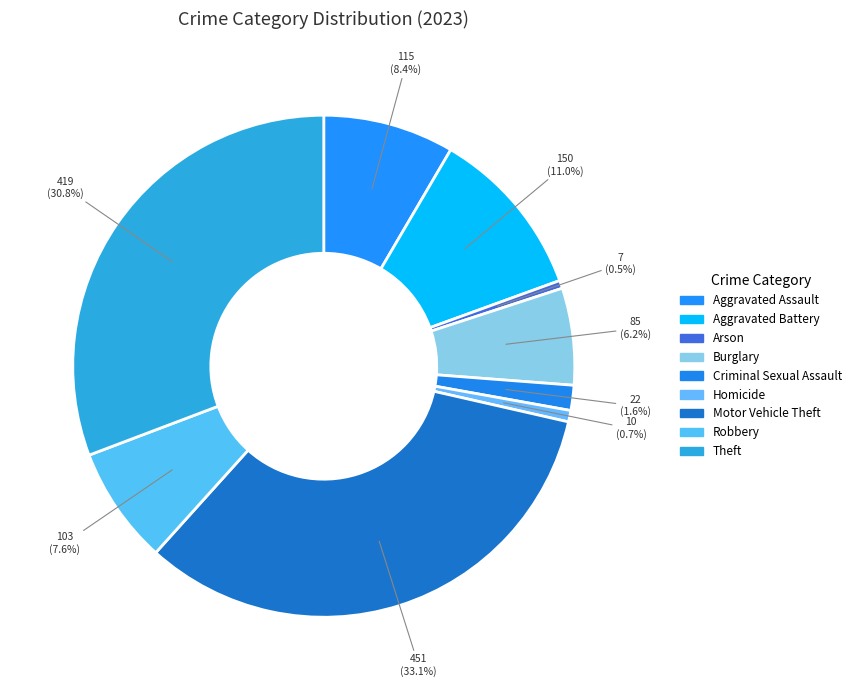

Which category has the smallest portion of the pie?

Arson